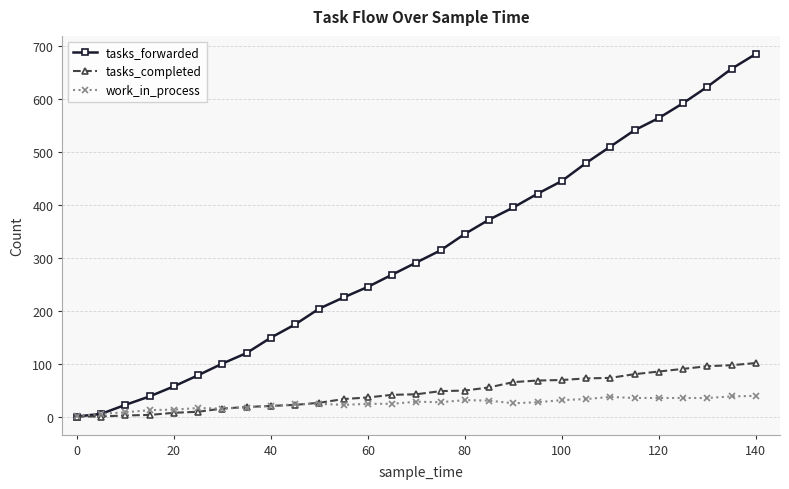

List the series in order of their peak value, highest first.

tasks_forwarded, tasks_completed, work_in_process